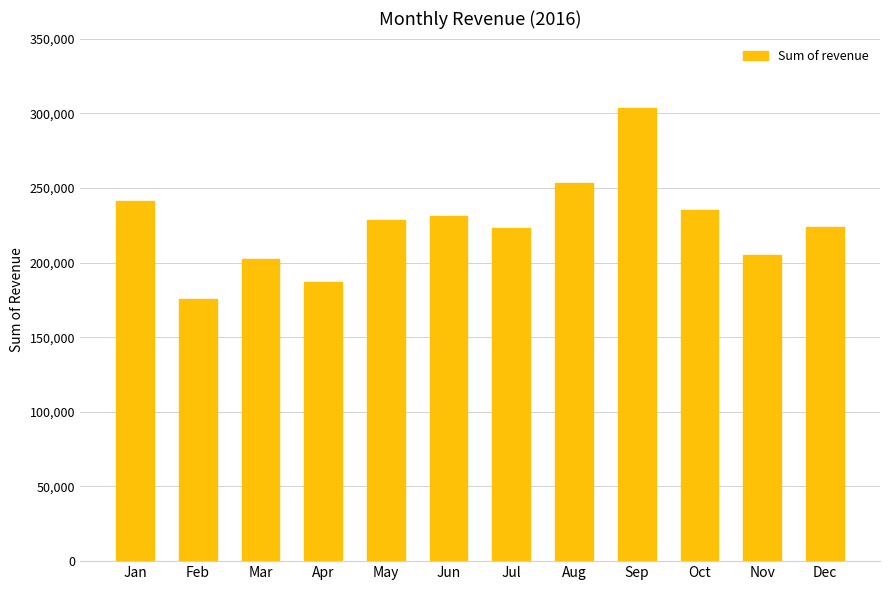

Approximately how many times larger is the value at Apr compared to Feb?

1.1